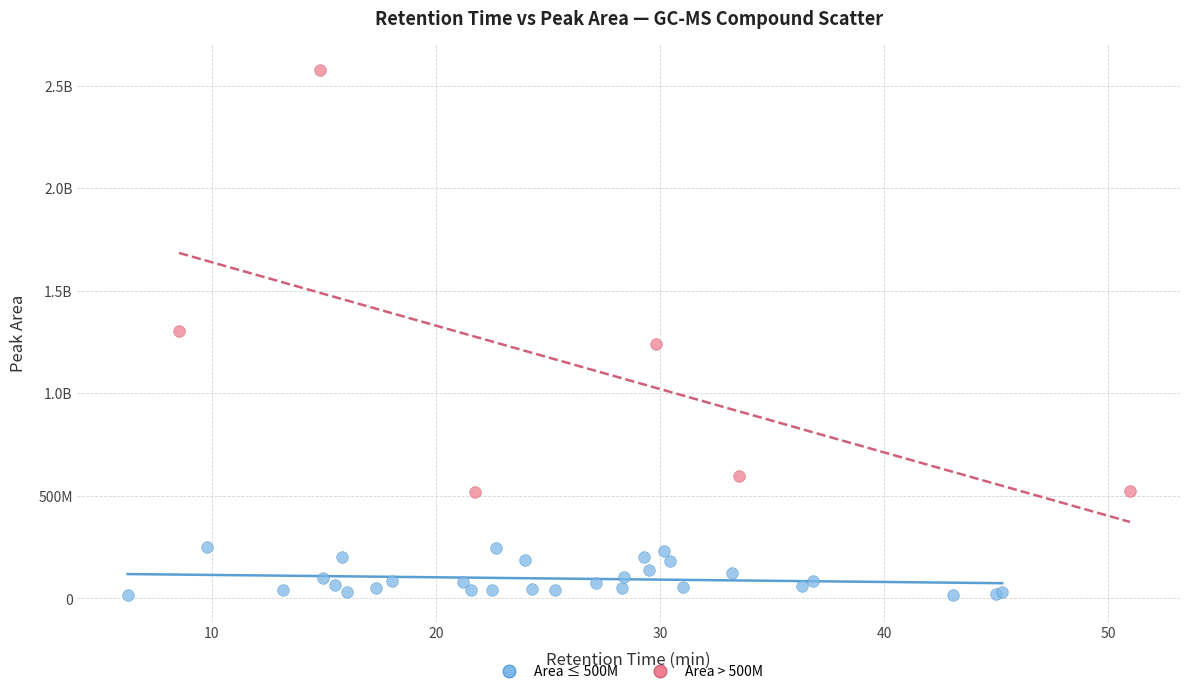

What are all the series names shown in the legend?

Area ≤ 500M, Area > 500M